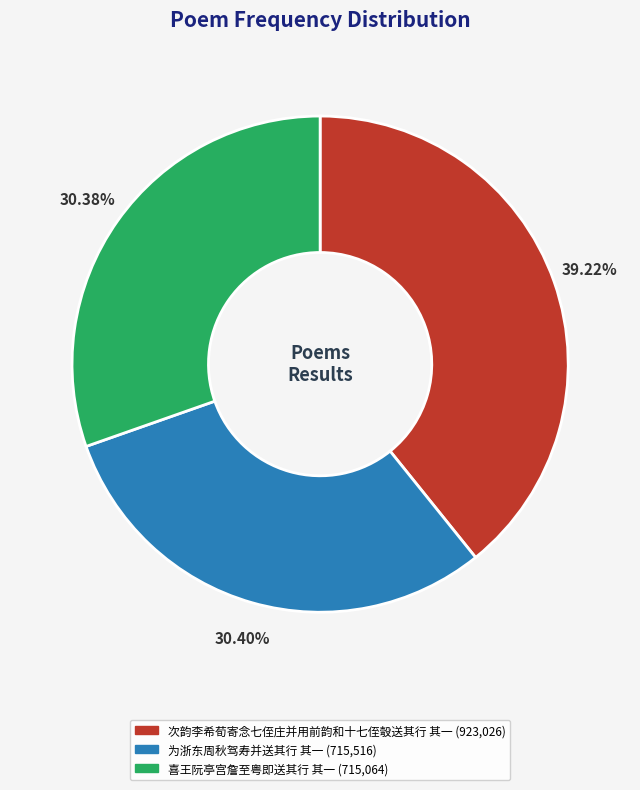

Is there a majority slice in this chart?

No